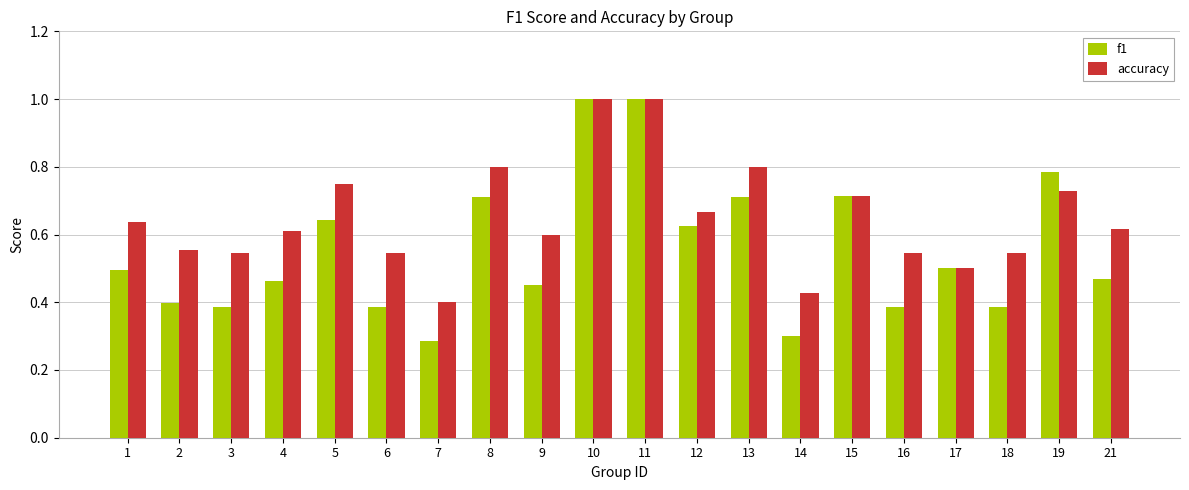

Rank the series by their average value, from lowest to highest.

f1, accuracy